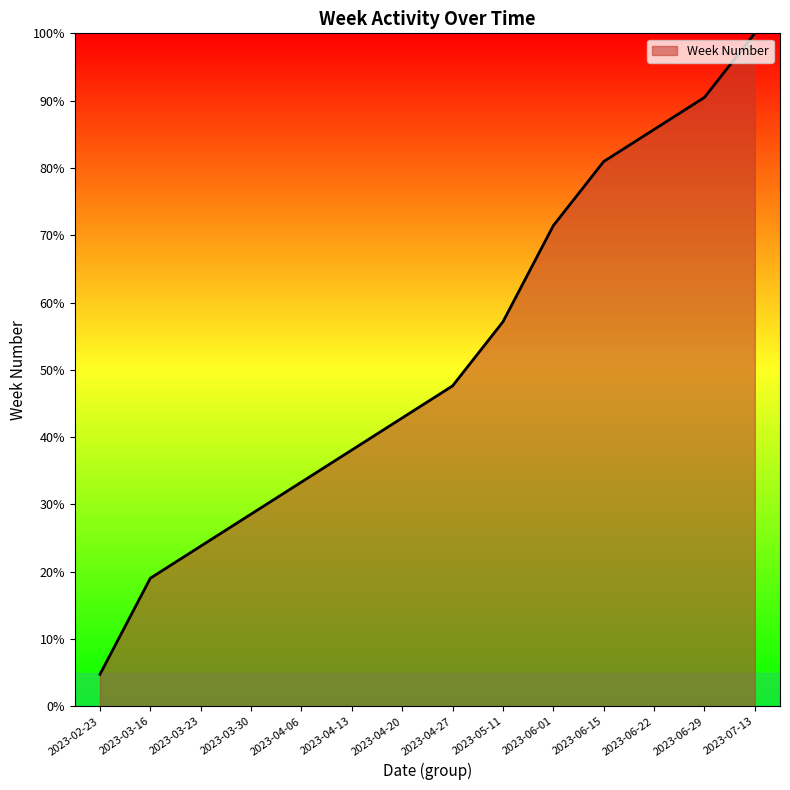

True or false: the data shows 52.5 at 2023-04-06.

False